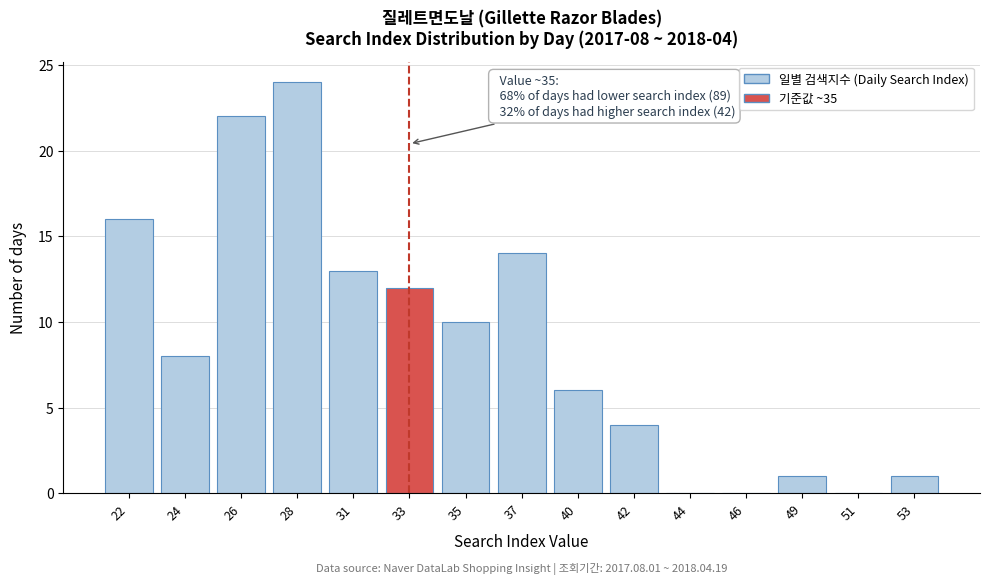

Reading left to right, extract all data points from this chart.

22=16	24=8	26=22	28=24	31=13	33=12	35=10	37=14	40=6	42=4	44=0	46=0	49=1	51=0	53=1